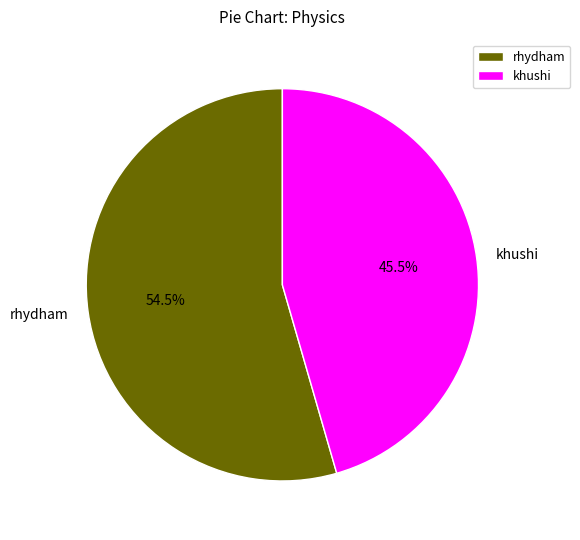

Which slice is the smallest?

khushi